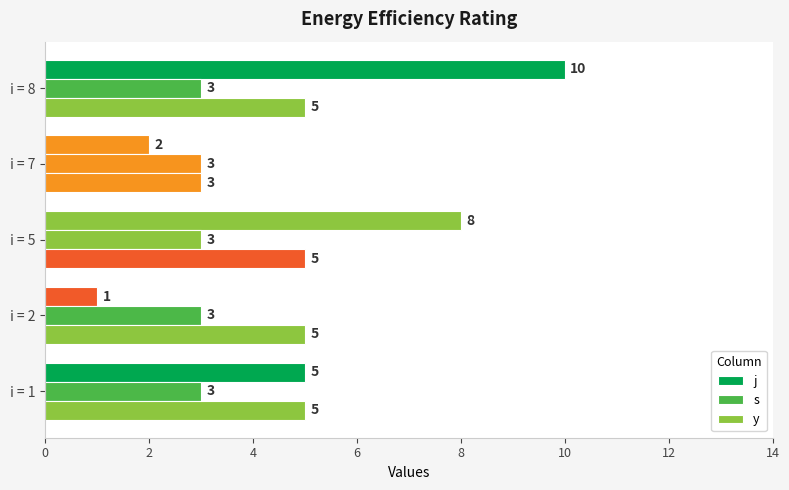

What is the sum of all y values?

23.0